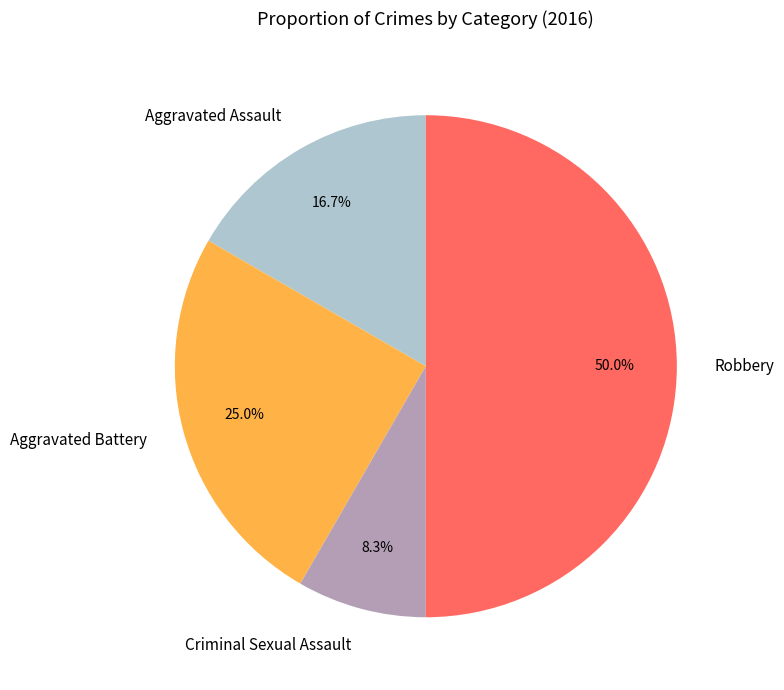

Do Aggravated Assault and Aggravated Battery together represent more than half of the pie?

No